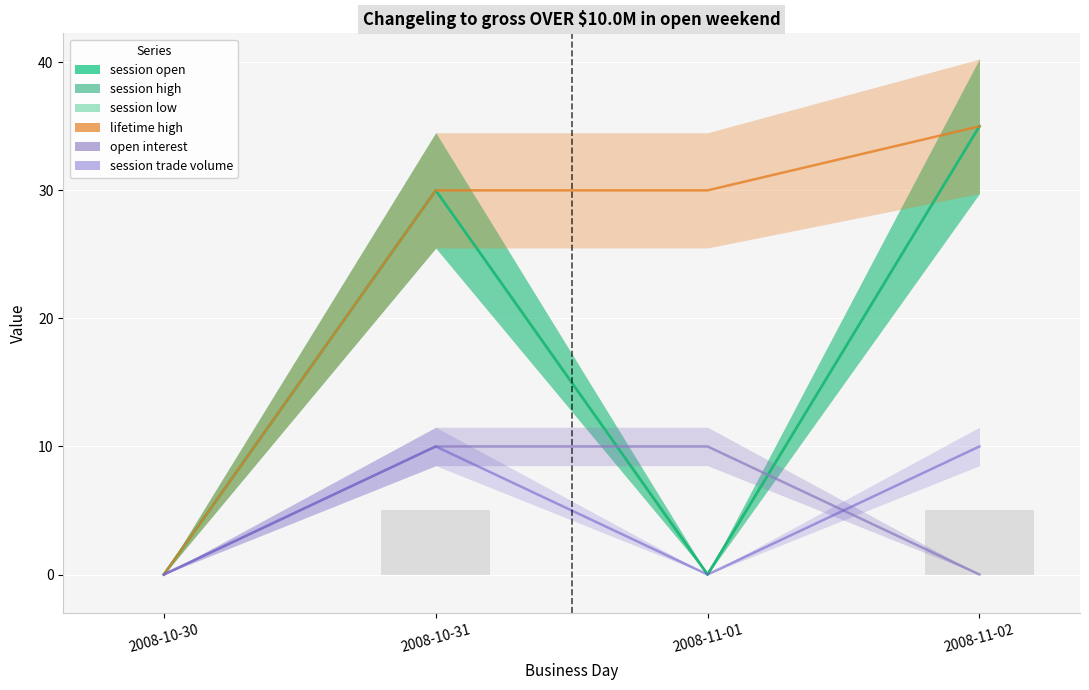

How many data points in session open are less than 30?

2